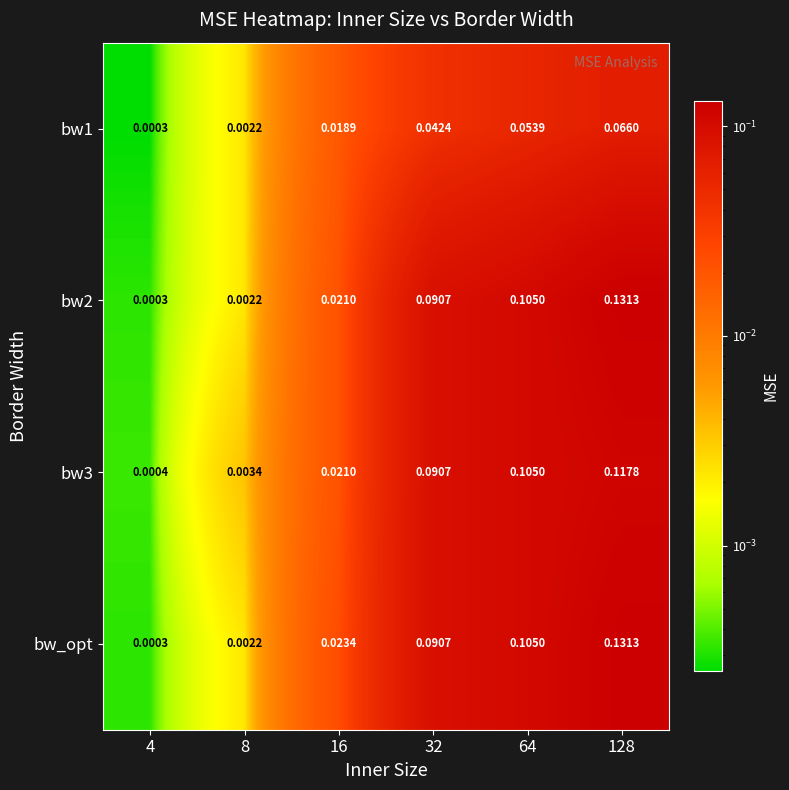

Is the value of bw_opt at 32 greater than the value of bw1 at 4?

Yes